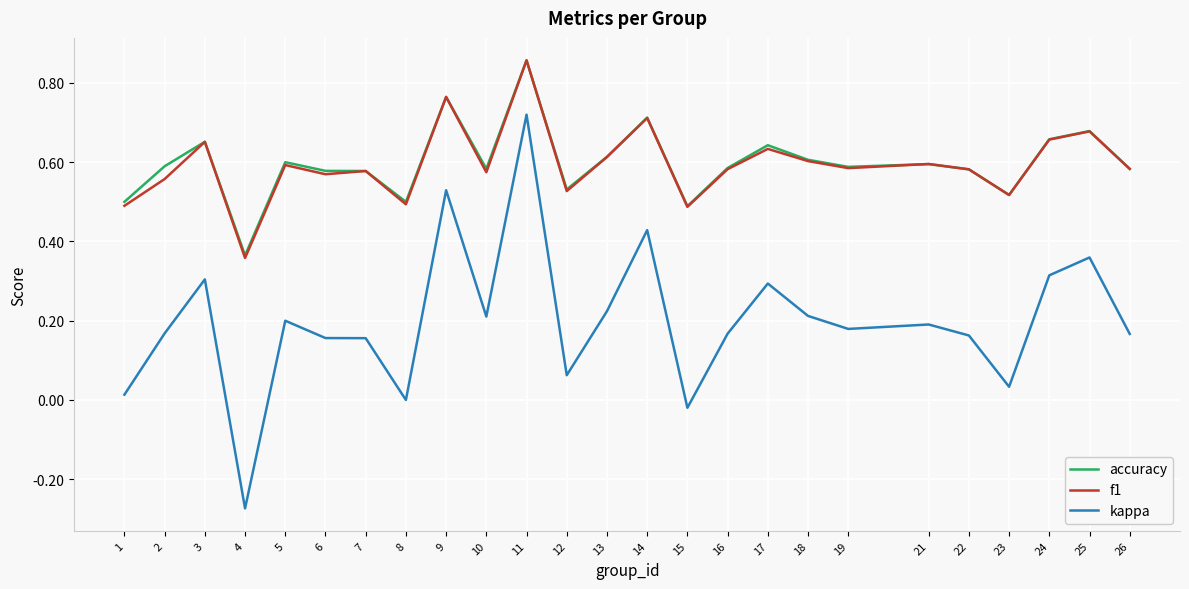

At which category does the chart reach its peak across all series?

11